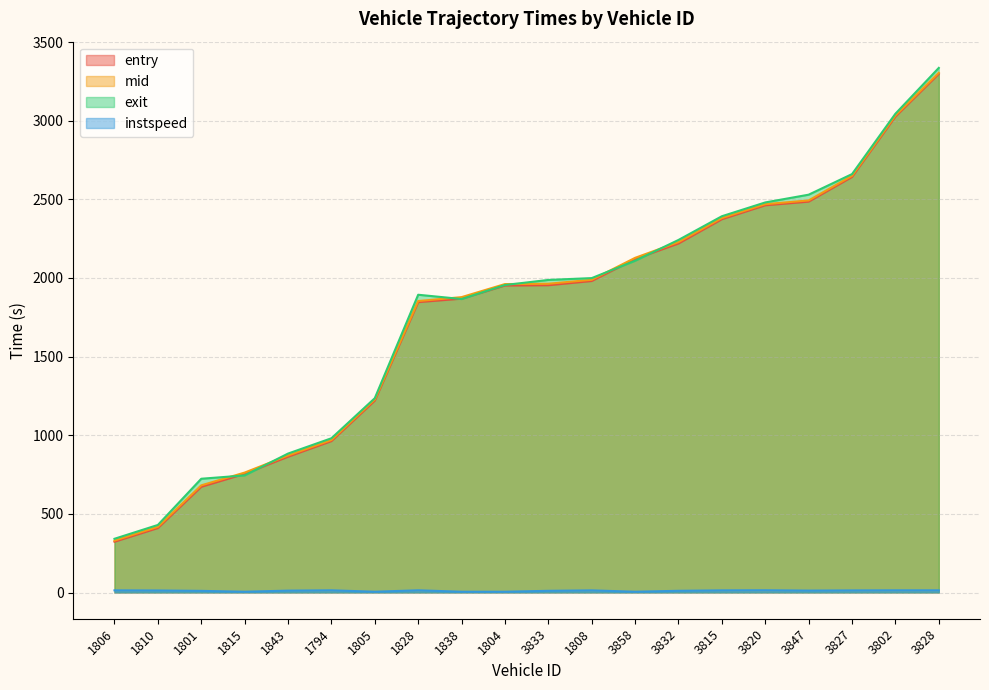

True or false: entry has more than 1 points higher than both neighbors.

False